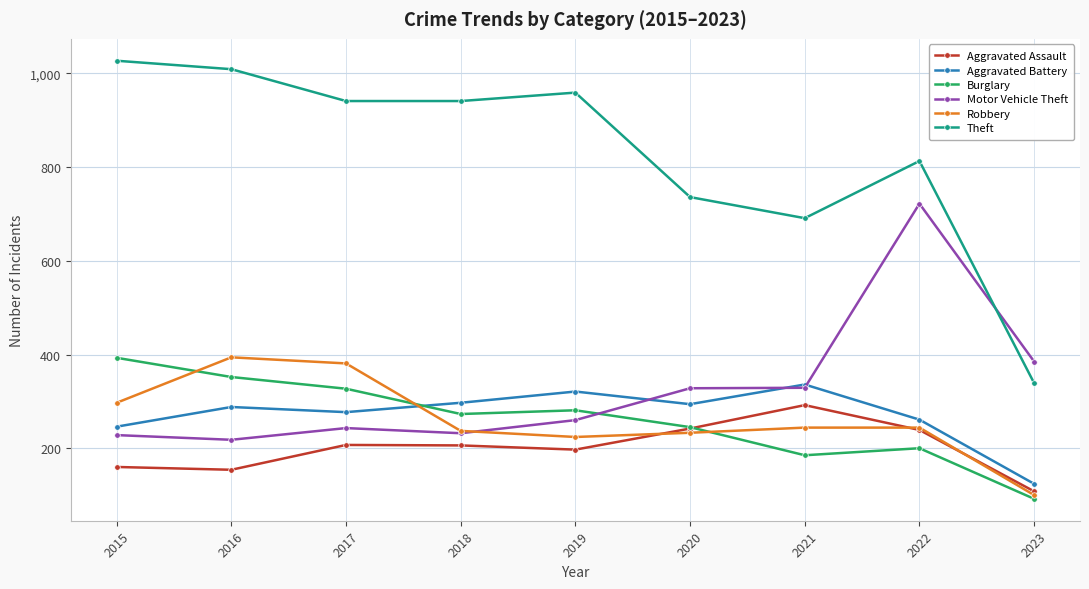

What is the highest value of the Aggravated Battery series?

336